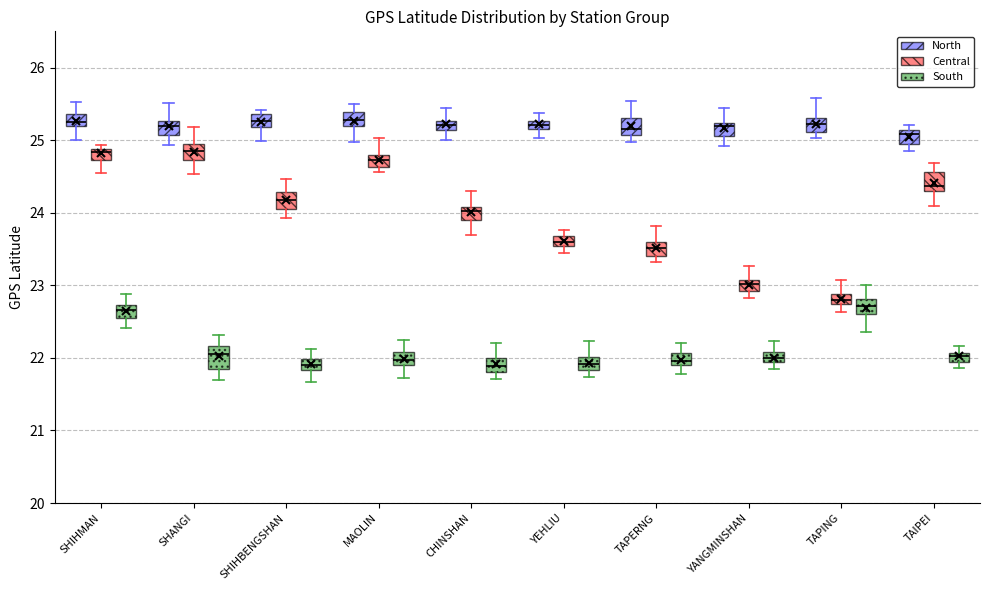

Where does the lower whisker of the box for SHIHBENGSHAN (North) end on the y-axis? The values are not printed on the chart, so give them approximately, as read against the axis.

25.0